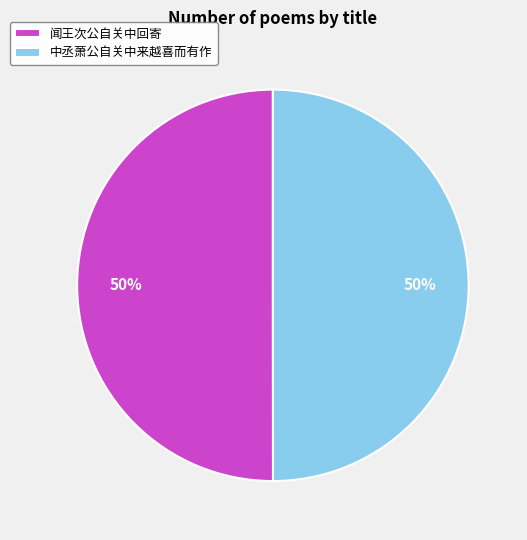

True or false: 闻王次公自关中回寄 accounts for 50% of the total.

True